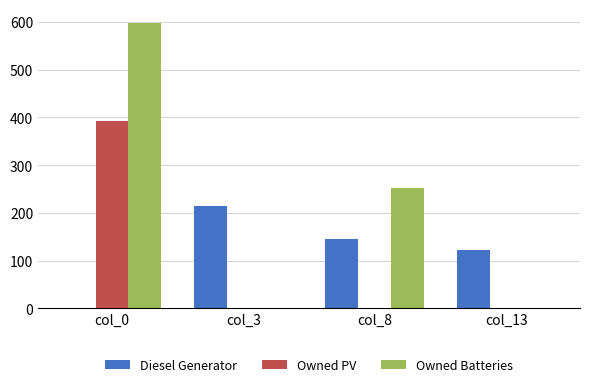

Reading left to right, extract all data points from this chart.

Diesel Generator: 0	215	145	123
Owned PV: 393	0	0	0
Owned Batteries: 597	0	253	0